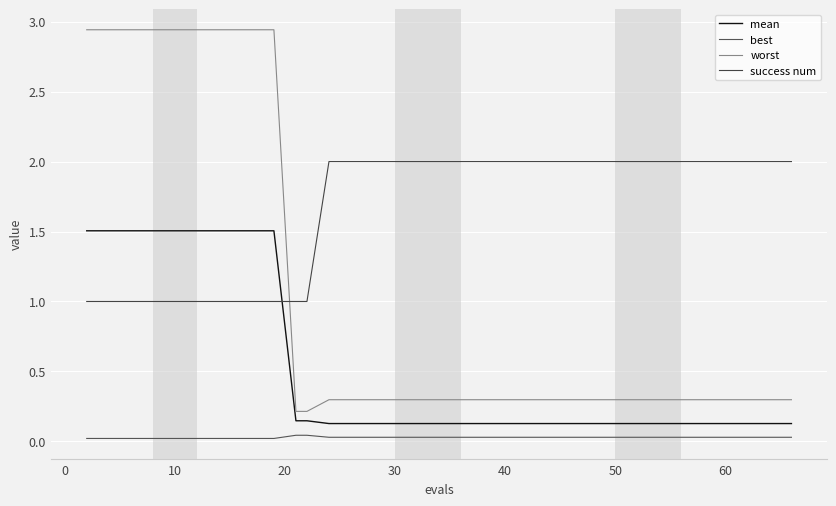

How many lines are shown in the chart?

4